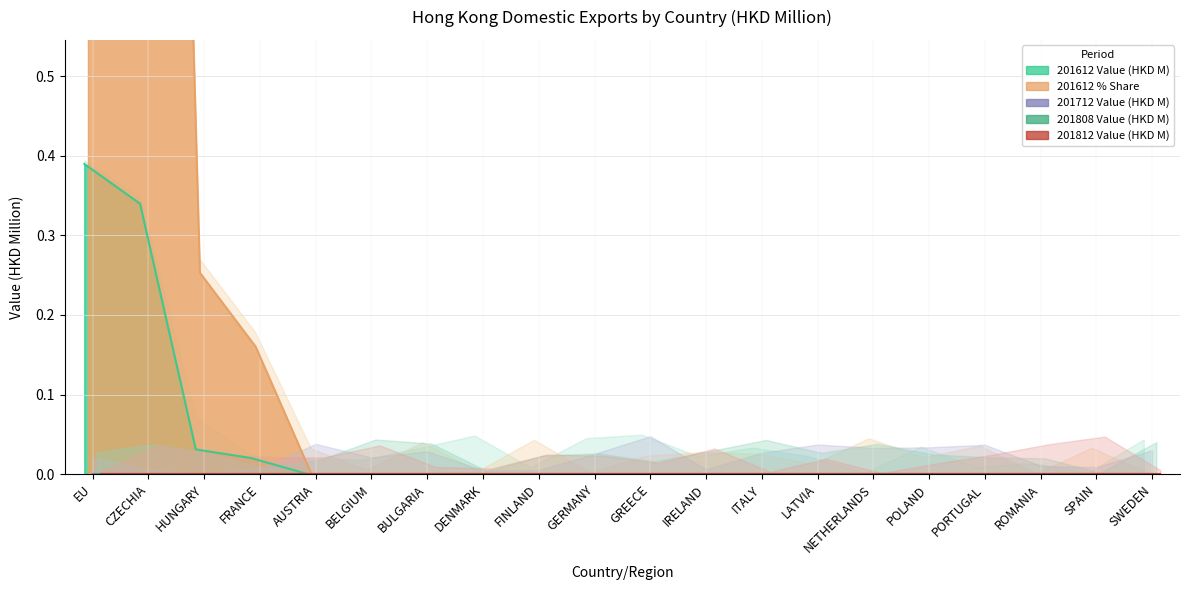

What is the sum of all 201612 Value (HKD M) values?

0.8